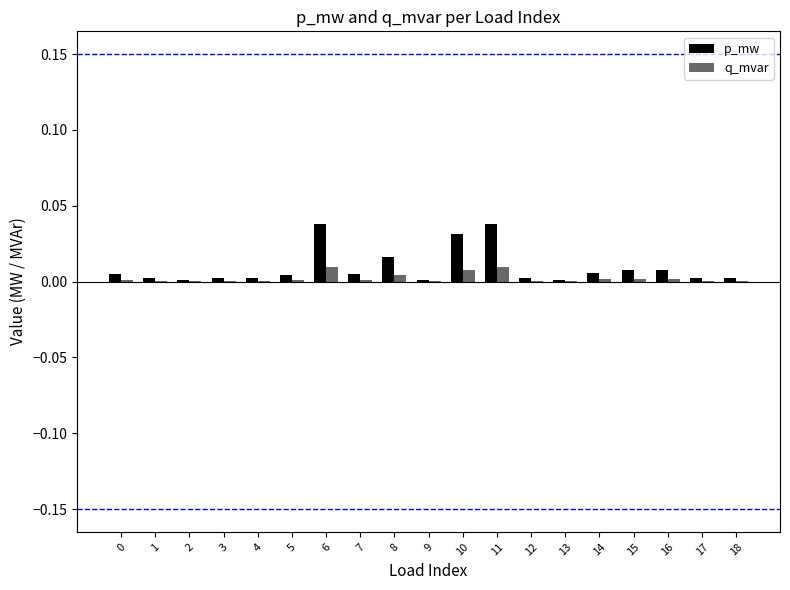

How many categories are shown in the chart?

19